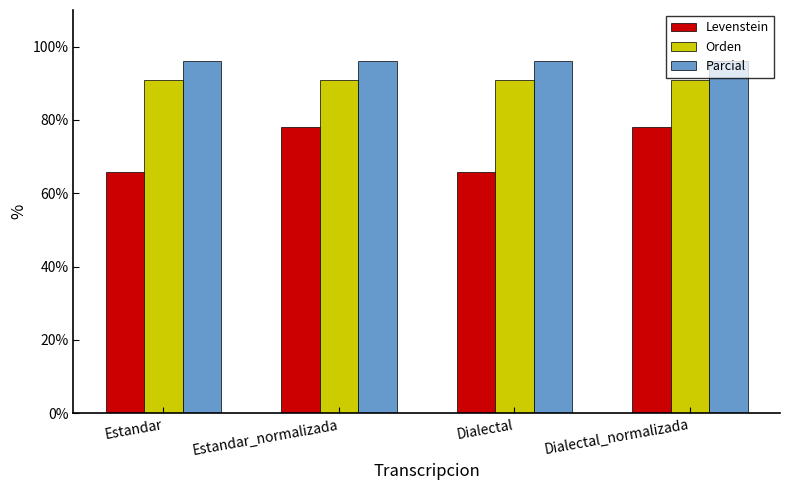

How many bars are there in total?

12